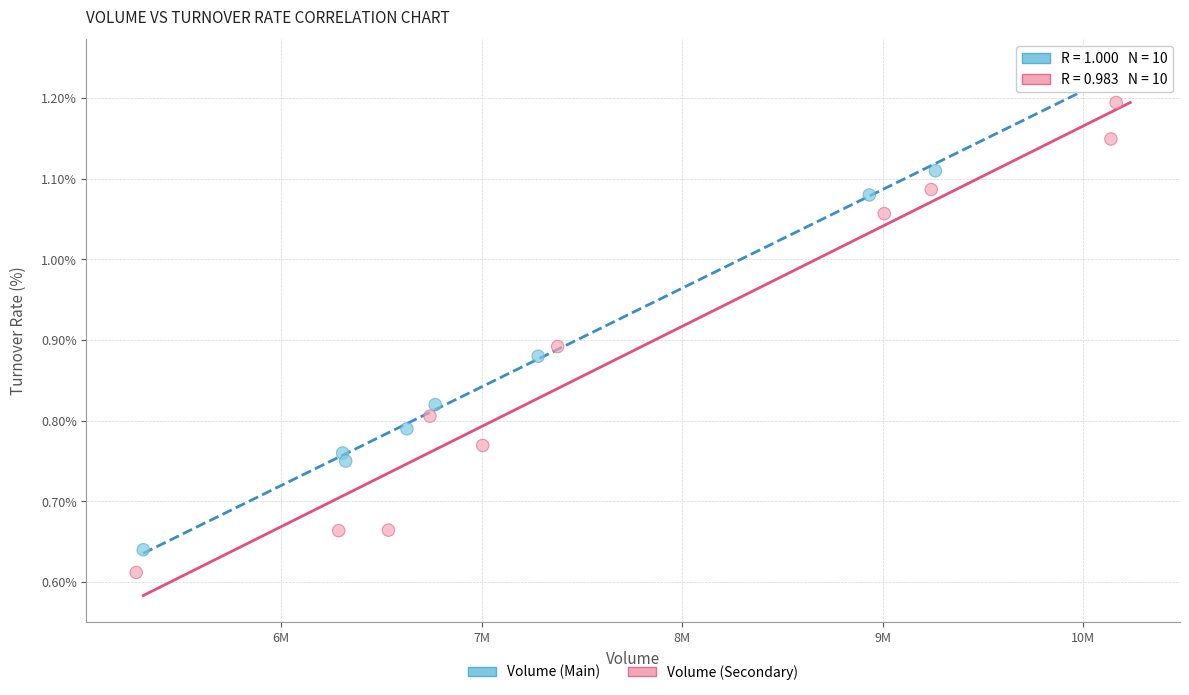

Which series has the widest spread of Y values?

Volume (Main)